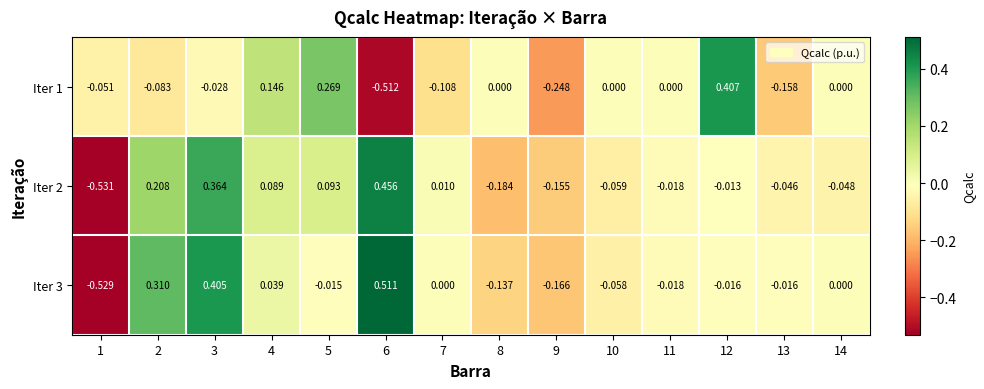

Reading right to left, transcribe all the data shown in this chart.

Iter 1: 14=0.0	13=-0.2	12=0.4	11=0.0	10=0.0	9=-0.2	8=0.0	7=-0.1	6=-0.5	5=0.3	4=0.1	3=-0.0	2=-0.1	1=-0.1
Iter 2: 14=-0.0	13=-0.0	12=-0.0	11=-0.0	10=-0.1	9=-0.2	8=-0.2	7=0.0	6=0.5	5=0.1	4=0.1	3=0.4	2=0.2	1=-0.5
Iter 3: 14=0.0	13=-0.0	12=-0.0	11=-0.0	10=-0.1	9=-0.2	8=-0.1	7=0.0	6=0.5	5=-0.0	4=0.0	3=0.4	2=0.3	1=-0.5